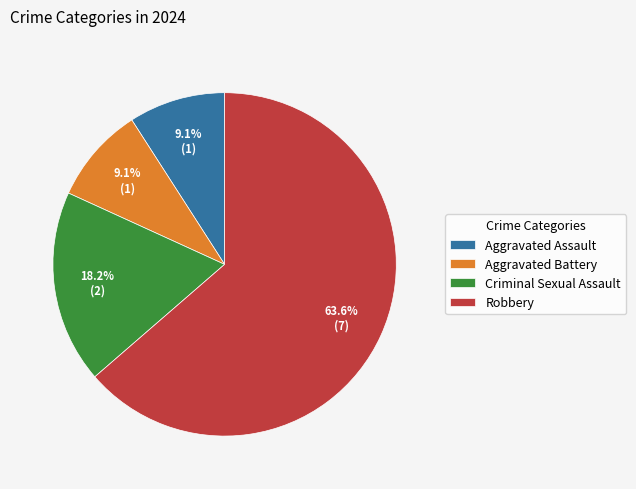

Between Aggravated Battery and Criminal Sexual Assault, which is larger?

Criminal Sexual Assault